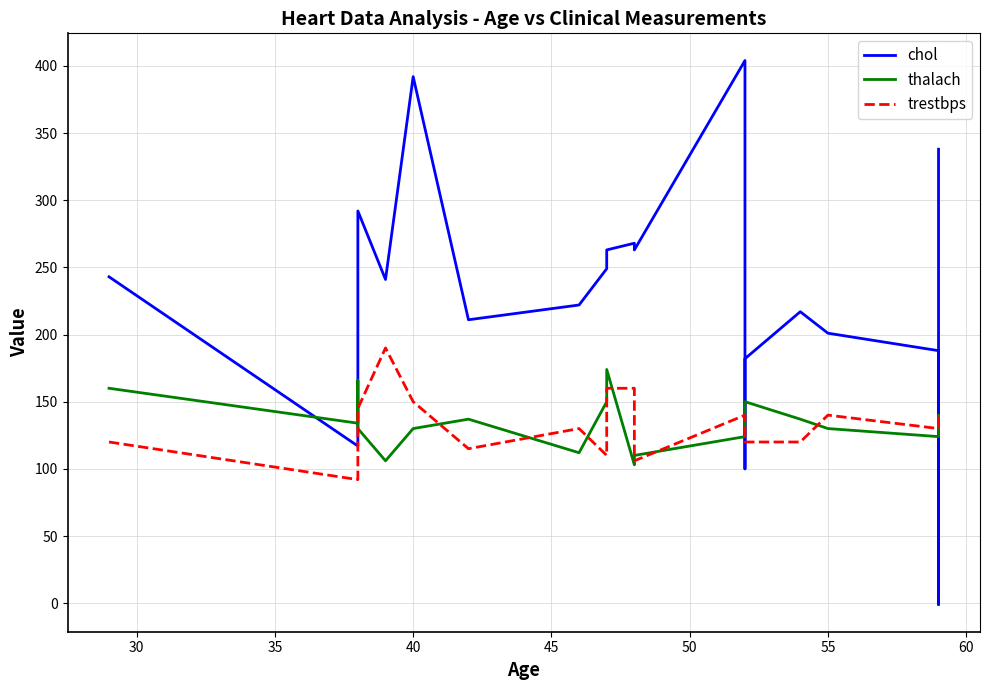

How many times do thalach and trestbps cross each other?

9